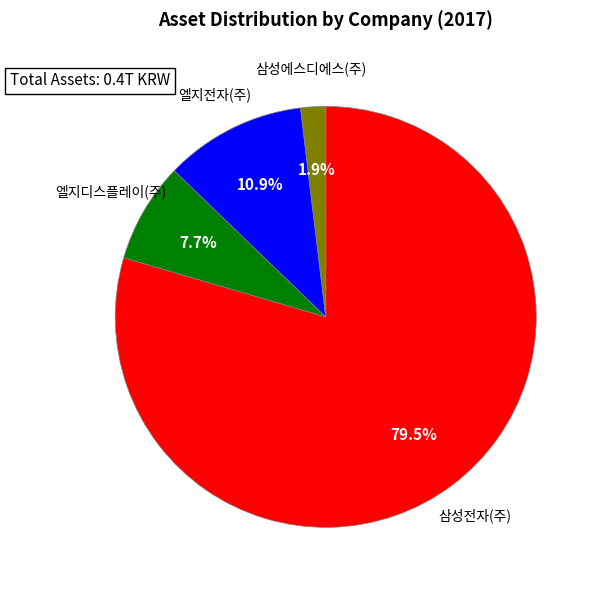

Is there any slice that represents more than half of the pie?

Yes